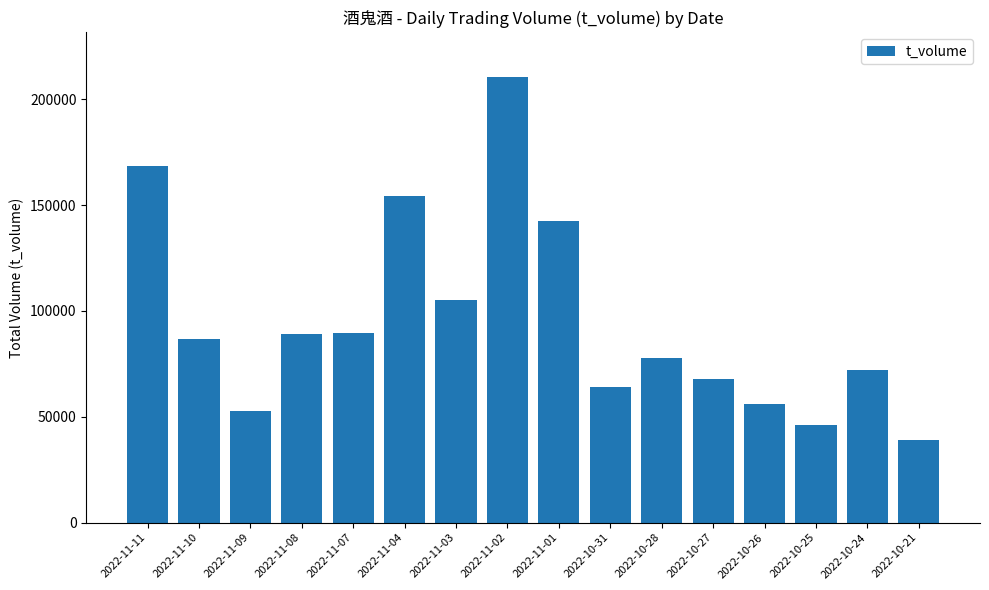

Does the chart contain any negative values?

No